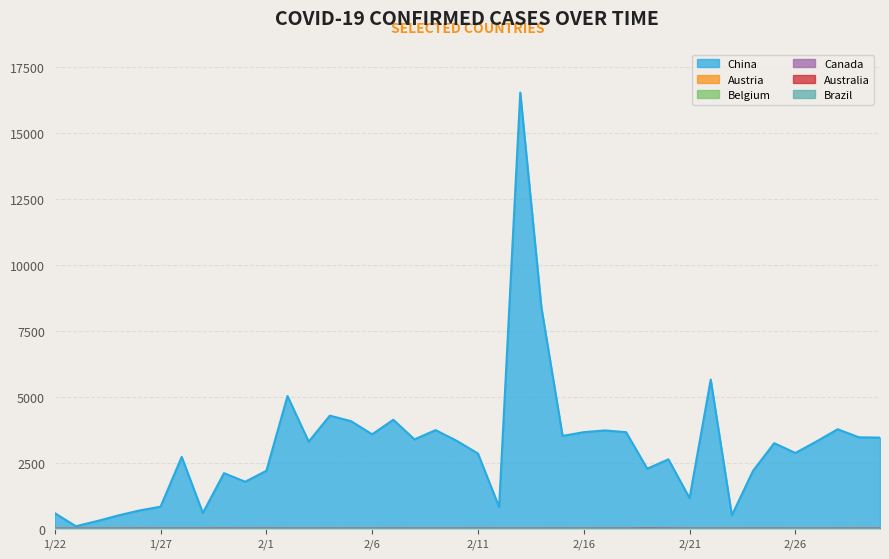

Which series has the largest total across all categories?

China